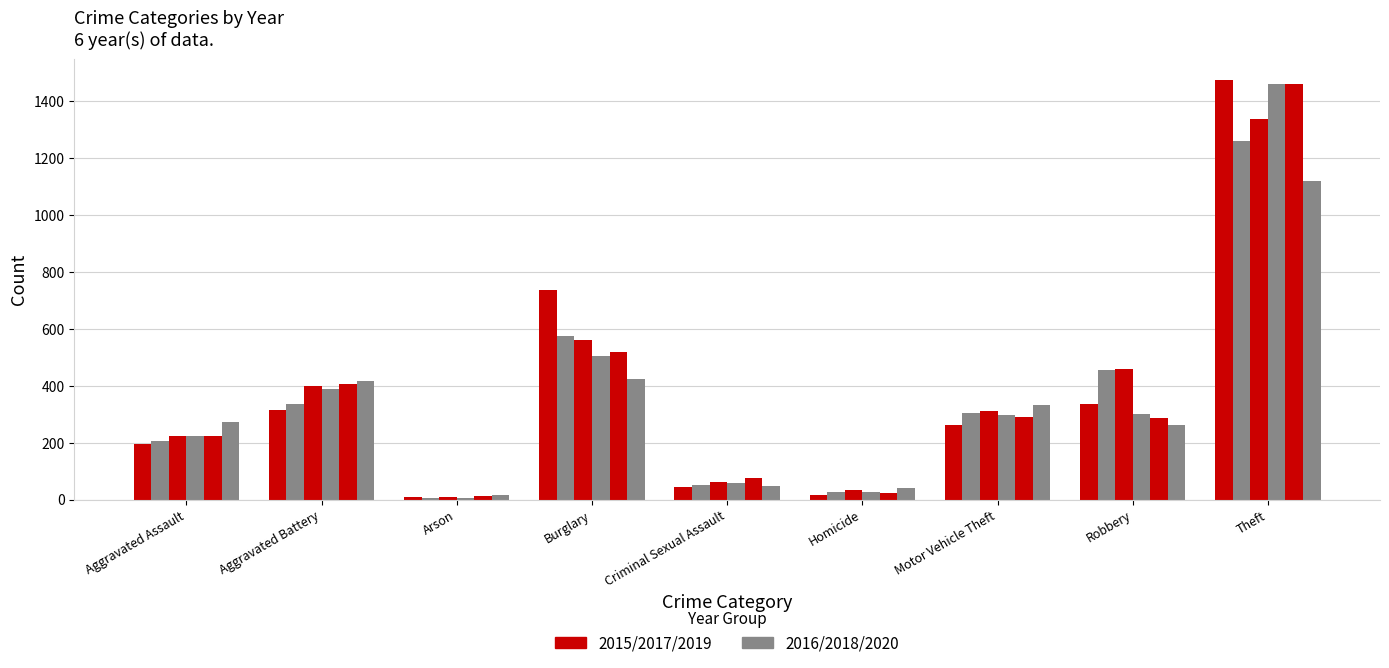

How many groups of bars are there?

9